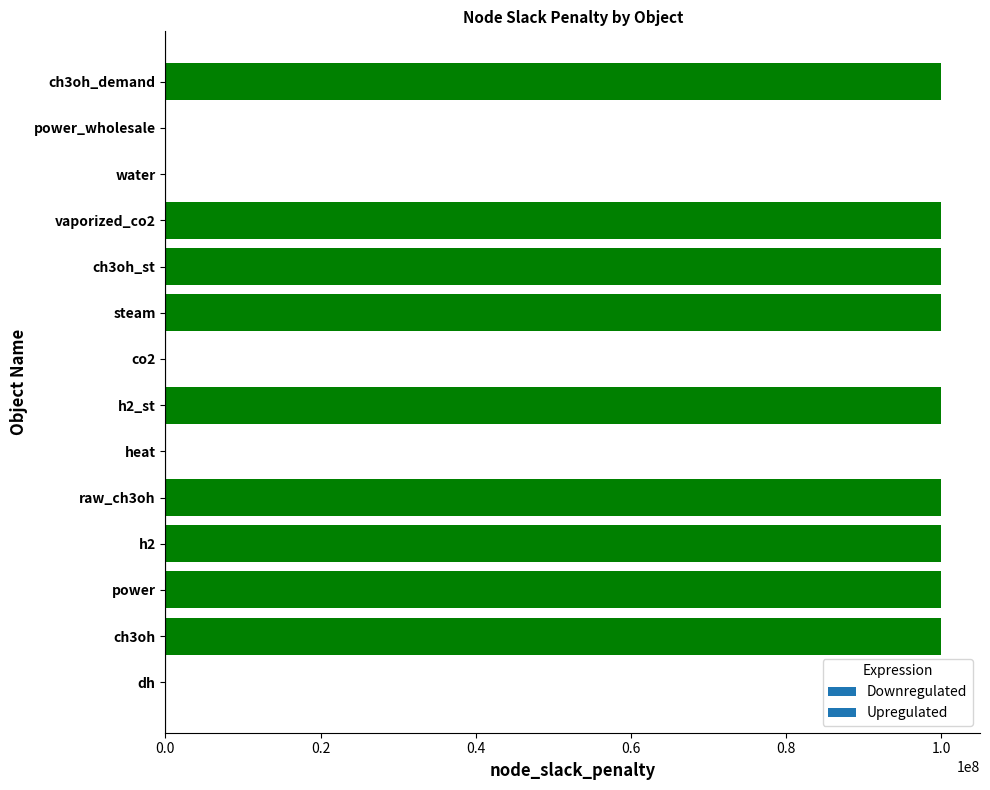

Which has a higher value, power_wholesale or ch3oh_demand?

ch3oh_demand